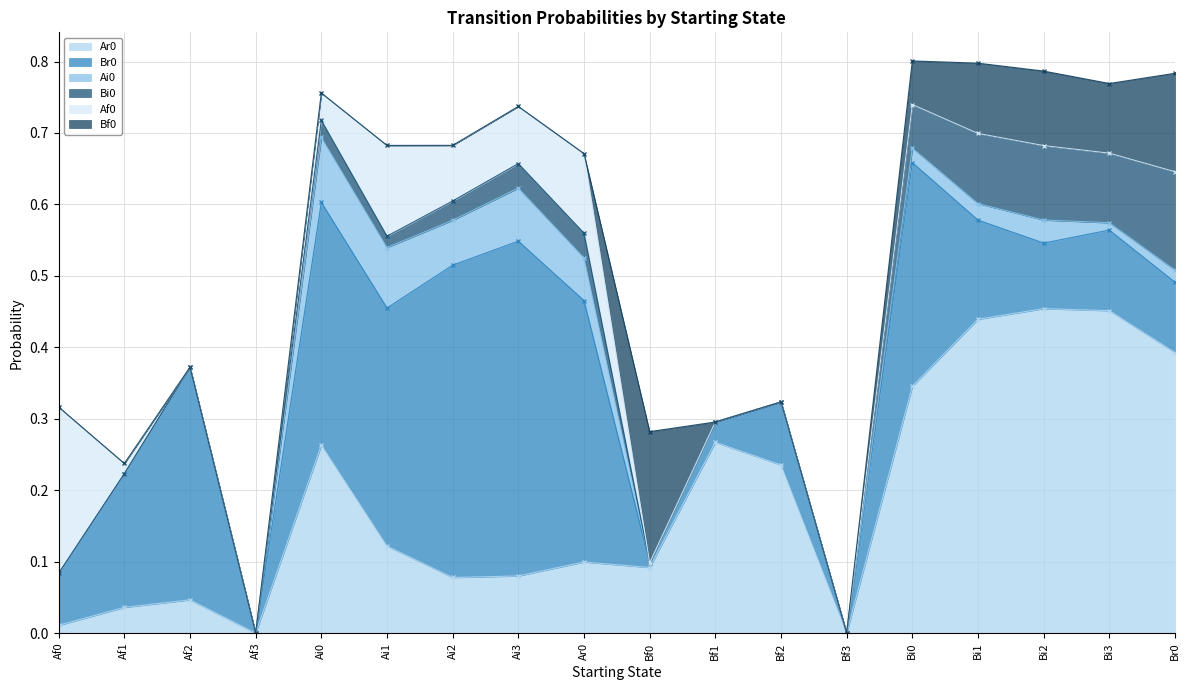

What is the highest value of the Af0 series?

0.2